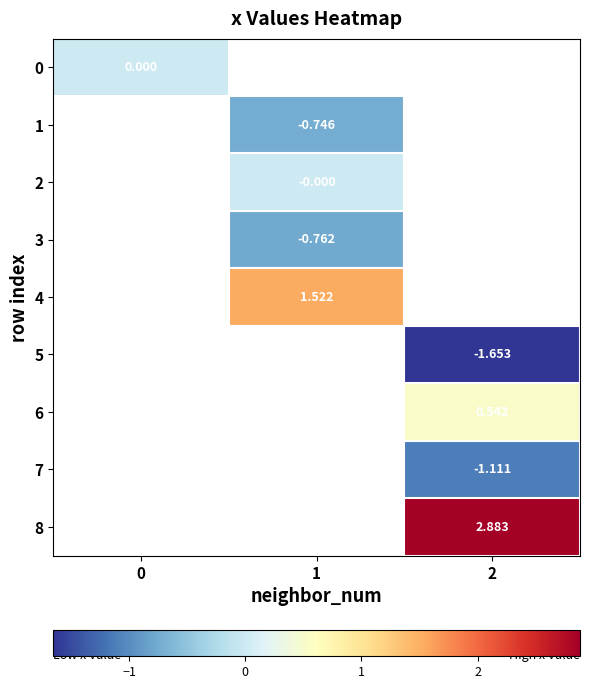

At how many categories does at least one series exceed 0?

2